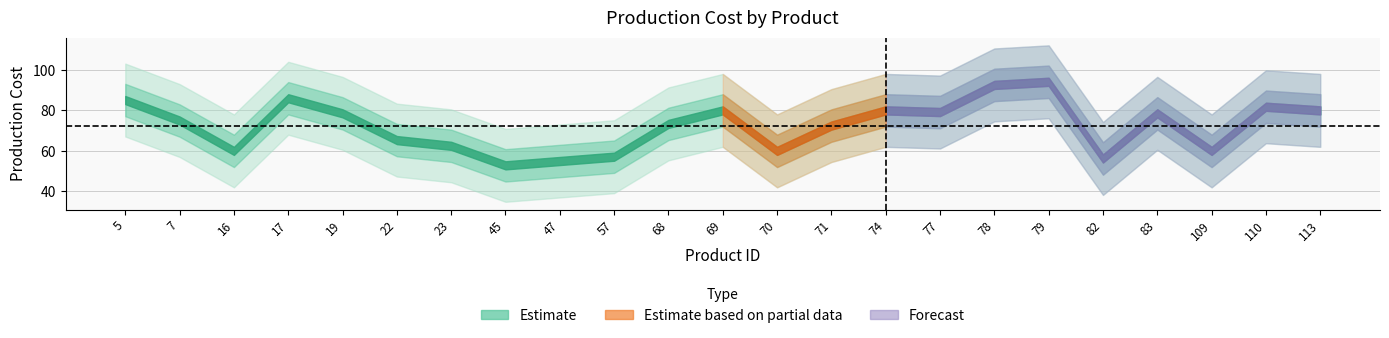

What is the difference between the values at 23 and 83?

16.0